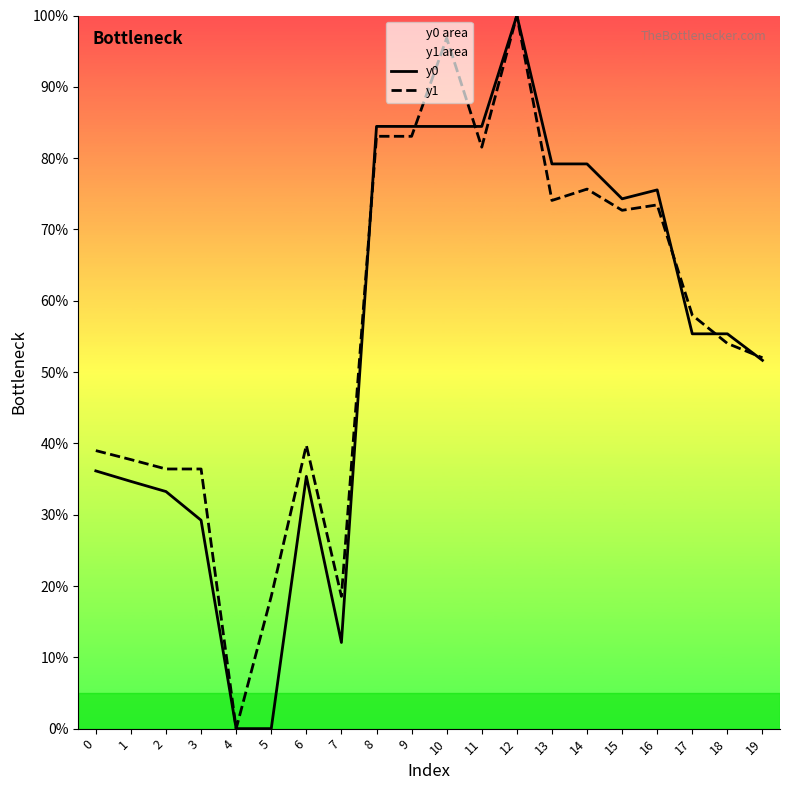

How many times do y0 and y1 cross each other?

6